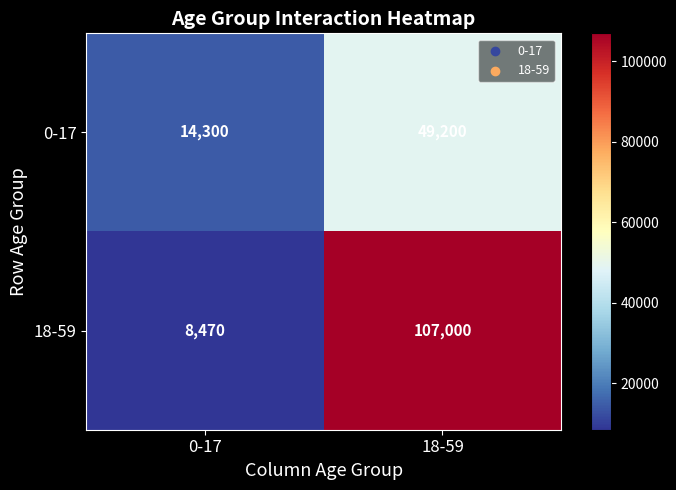

Which series has the largest total across all categories?

18-59